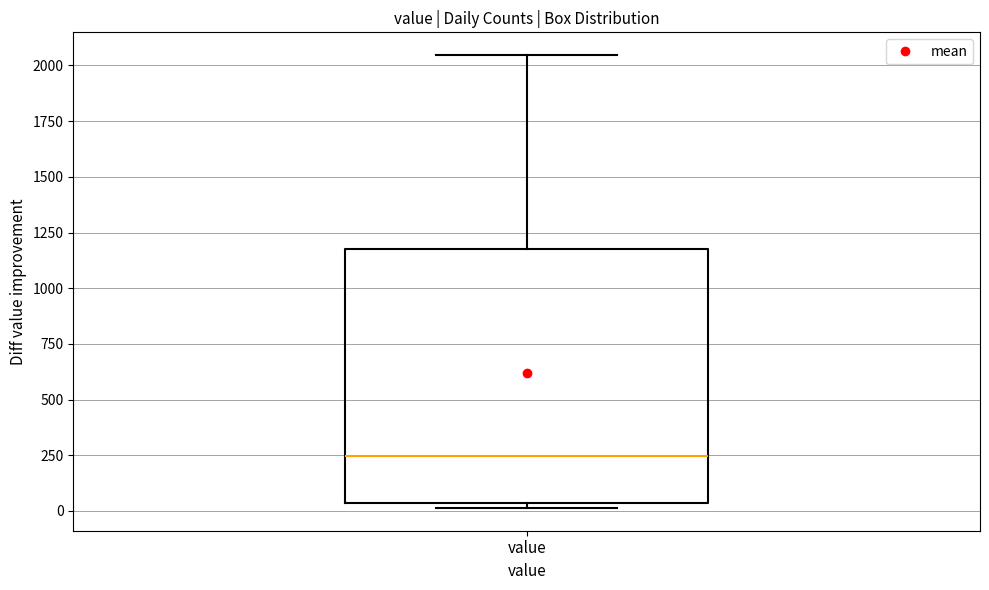

Transcribe this box plot: give where the median line is, the range the box spans, and where the two whiskers end, as read against the y-axis. The values are not printed on the chart, so give them approximately, as read against the axis.

median 250, box 50 to 1200, whiskers 0 to 2050